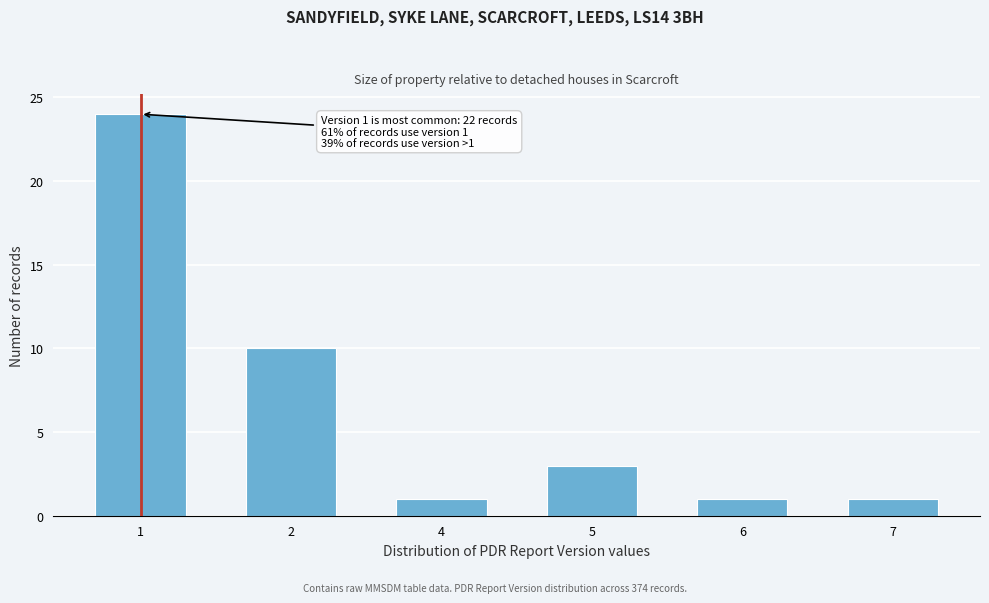

Reading right to left, transcribe all the data shown in this chart.

1	1	3	1	10	24